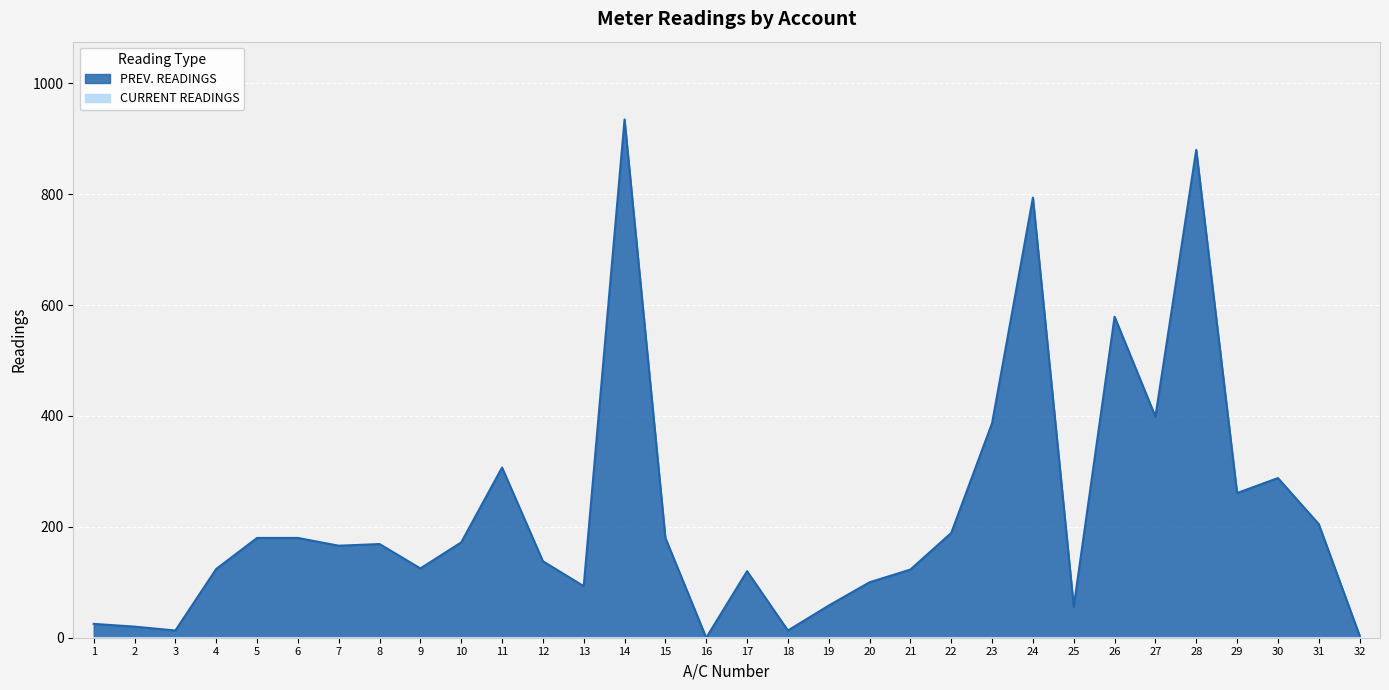

Rank the categories by value from highest to lowest.

14, 28, 24, 26, 27, 23, 11, 30, 29, 31, 22, 5, 6, 15, 10, 8, 7, 12, 9, 4, 21, 17, 20, 13, 19, 25, 1, 2, 3, 18, 32, 16